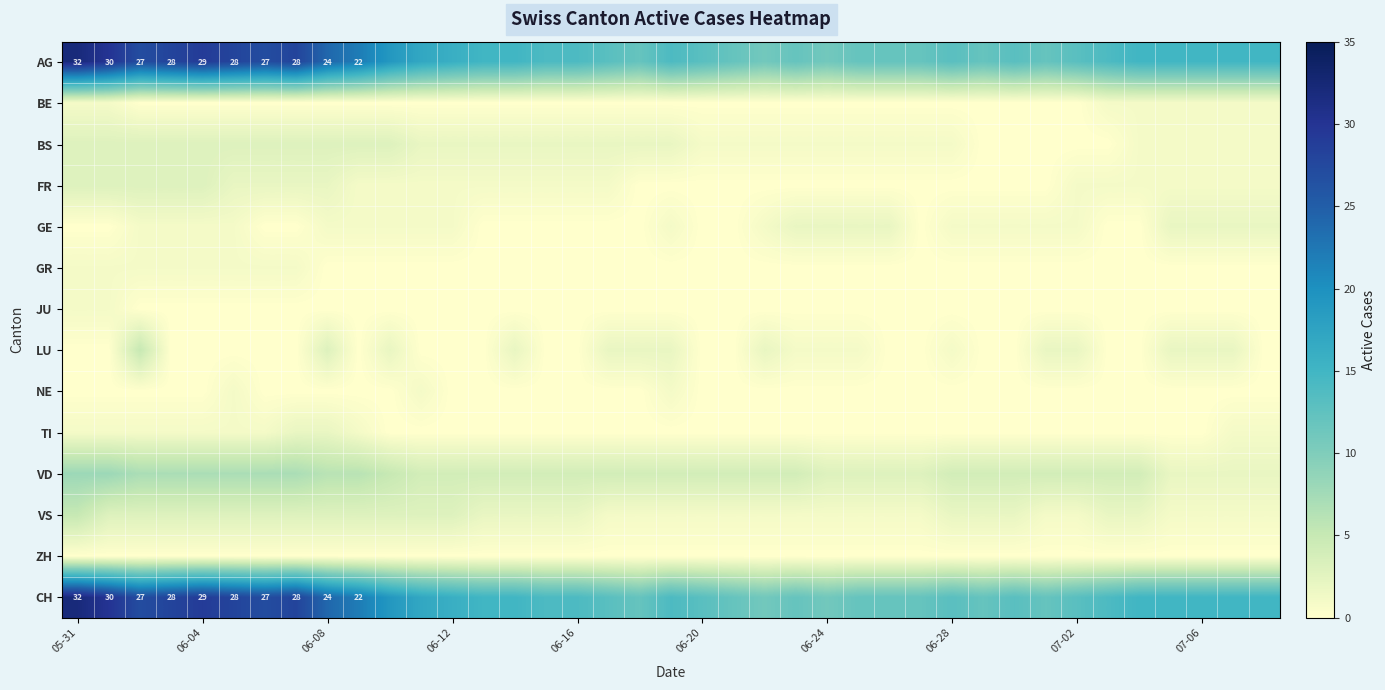

What is the maximum value shown in the chart?

32